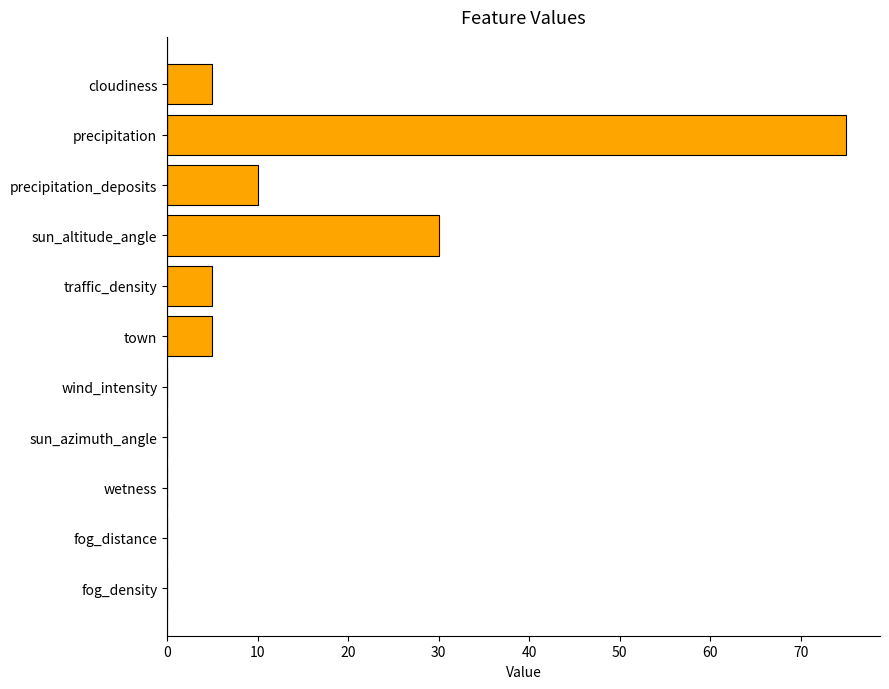

How many distinct data groups are displayed?

1